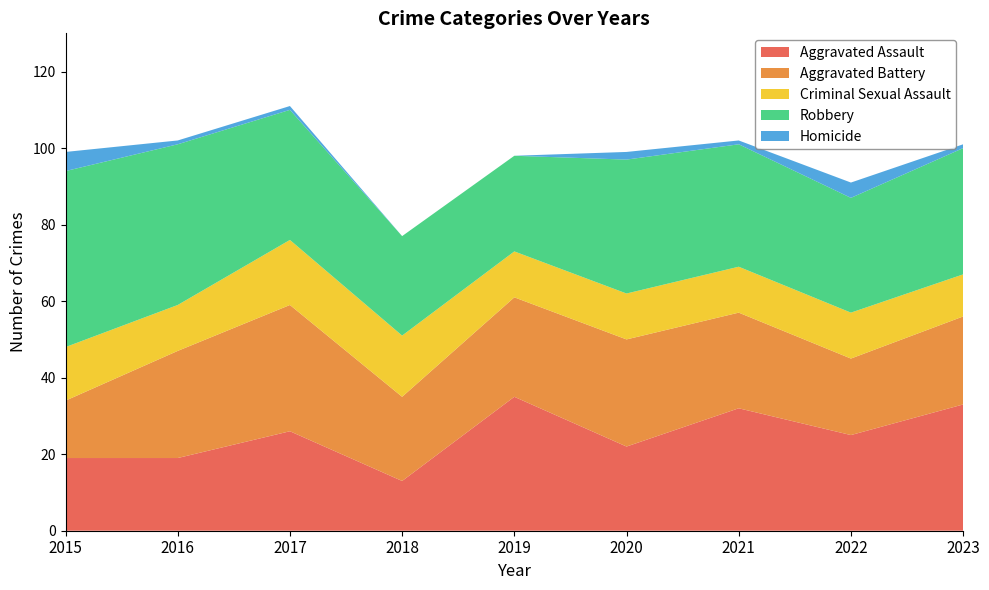

Reading left to right, transcribe all the data shown in this chart.

Aggravated Assault: 2015=19	2016=19	2017=26	2018=13	2019=35	2020=22	2021=32	2022=25	2023=33
Aggravated Battery: 2015=15	2016=28	2017=33	2018=22	2019=26	2020=28	2021=25	2022=20	2023=23
Criminal Sexual Assault: 2015=14	2016=12	2017=17	2018=16	2019=12	2020=12	2021=12	2022=12	2023=11
Robbery: 2015=46	2016=42	2017=34	2018=26	2019=25	2020=35	2021=32	2022=30	2023=33
Homicide: 2015=5	2016=1	2017=1	2018=0	2019=0	2020=2	2021=1	2022=4	2023=1